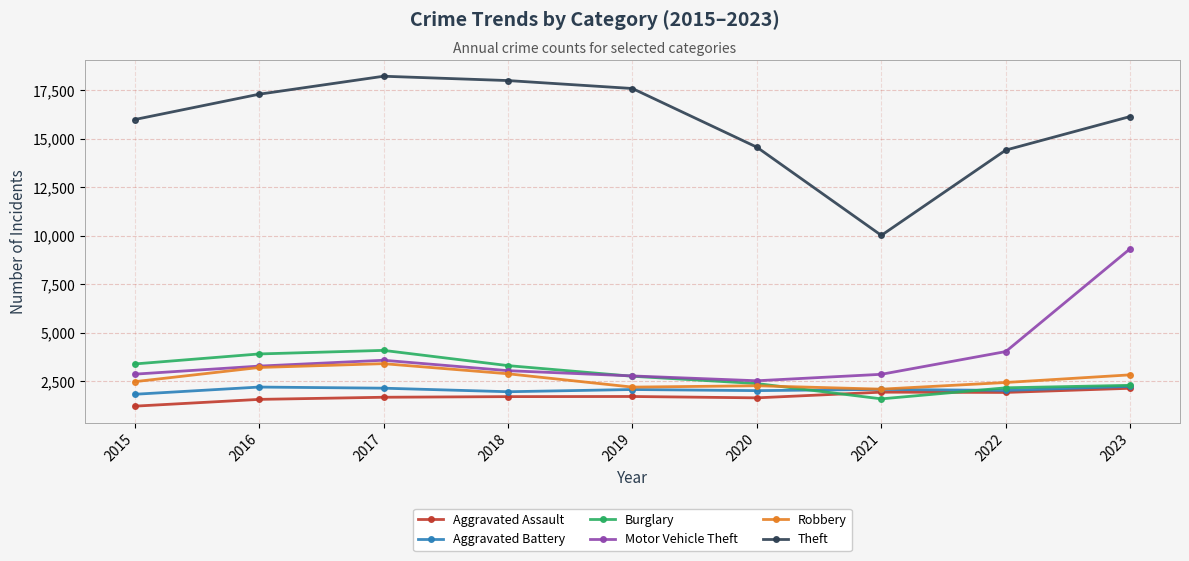

Where is Burglary nearest to the value 2845?

2019